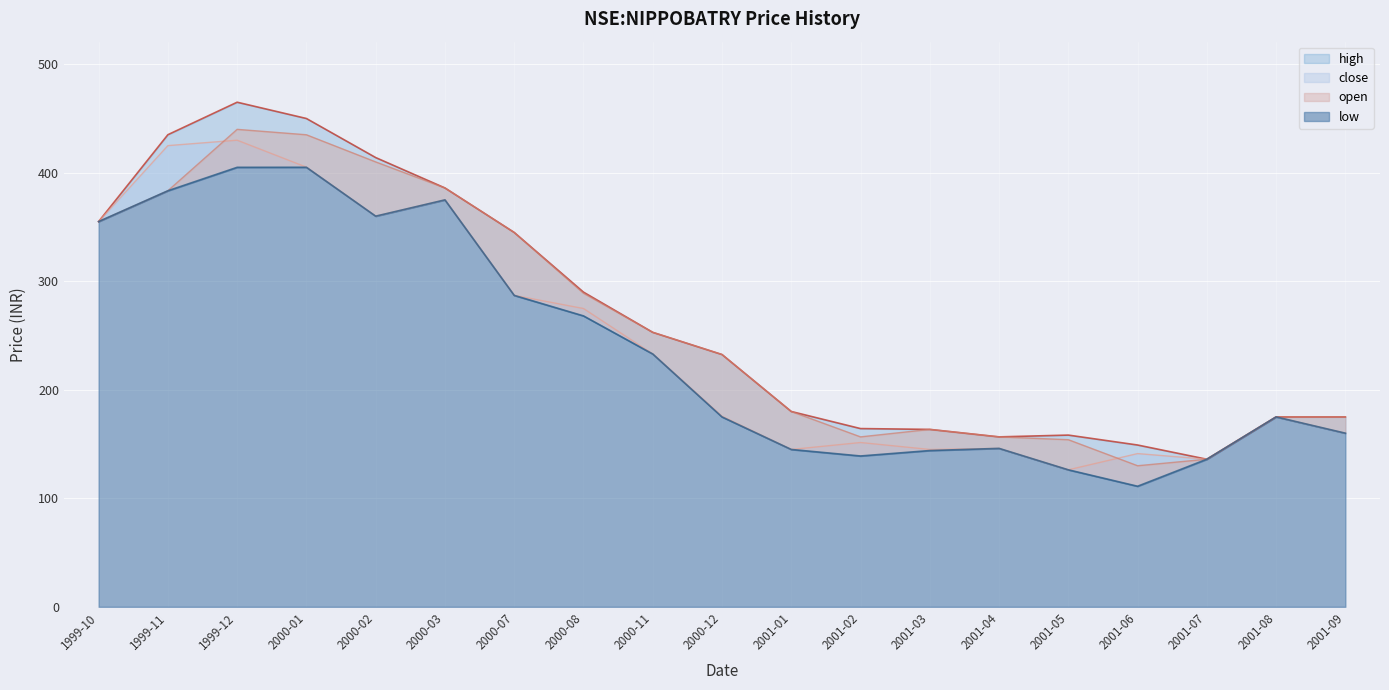

Which label corresponds to the largest value in the chart?

1999-12